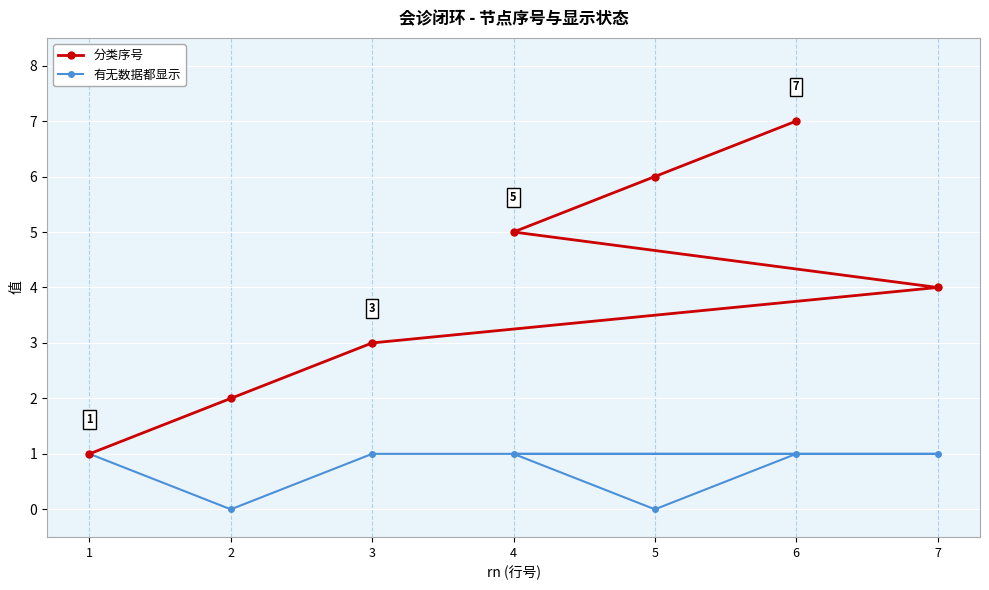

What value does the 有无数据都显示 series have at 7?

1